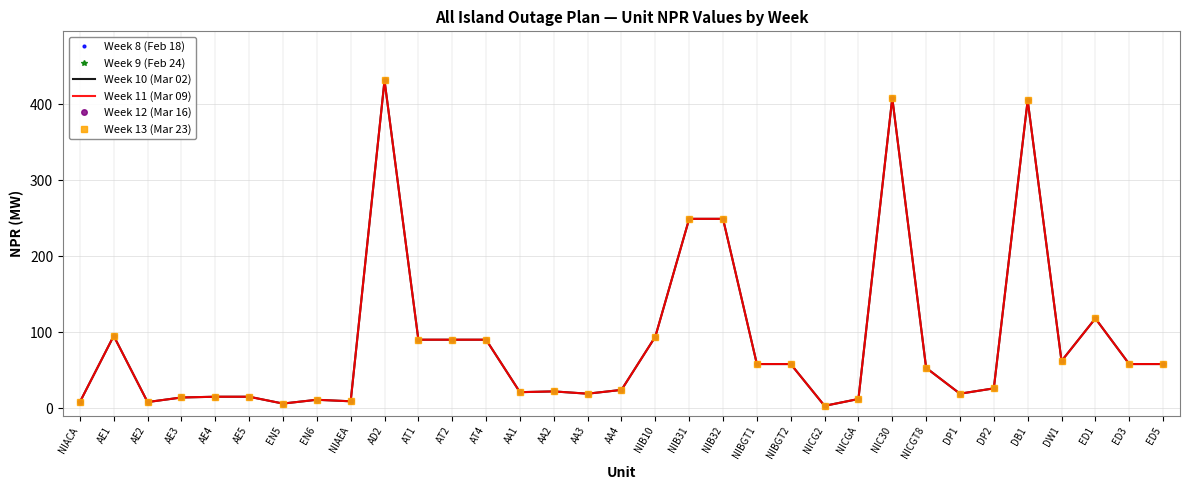

At which category does Week 8 (Feb 18) reach its first local valley?

AE2